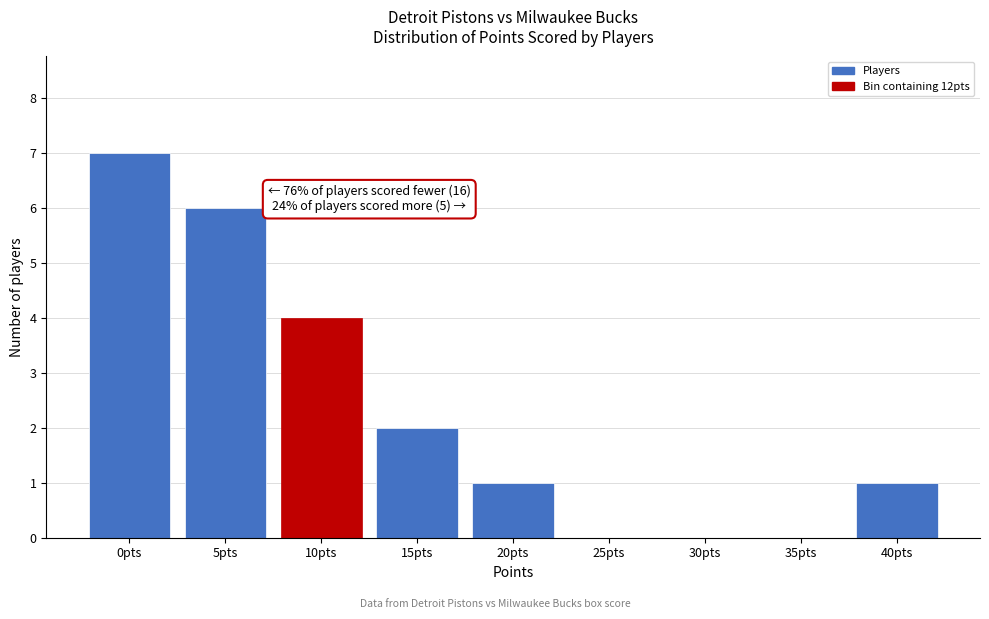

Reading left to right, extract all data points from this chart.

0pts=7	5pts=6	10pts=4	15pts=2	20pts=1	25pts=0	30pts=0	35pts=0	40pts=1